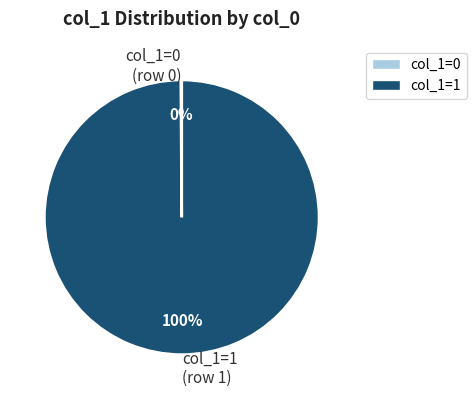

Is it true that col_1=1 (row 1) is 100% of the pie?

True